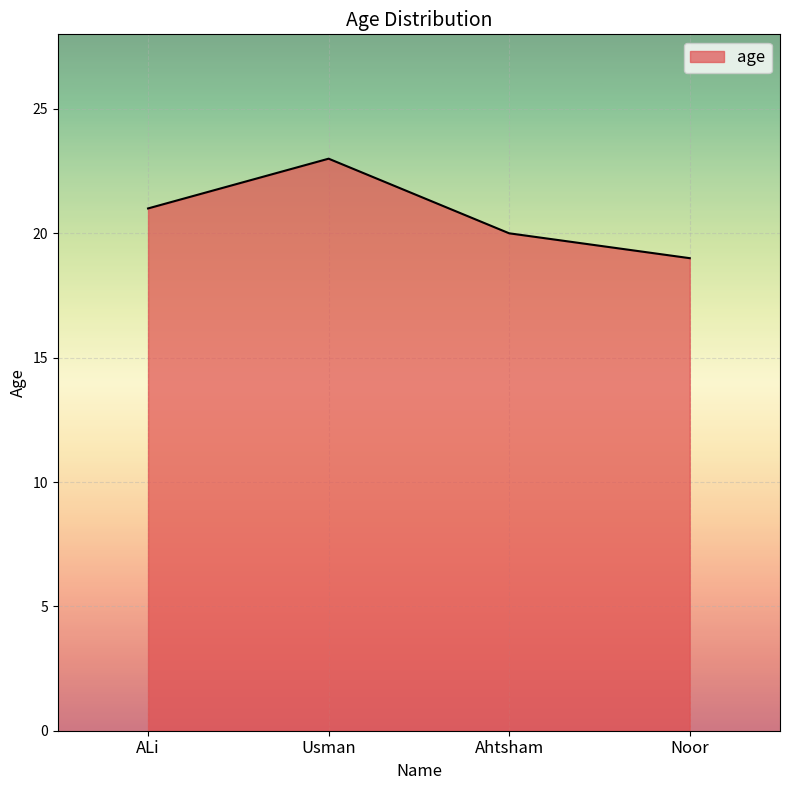

Does the chart have visible grid lines?

Yes